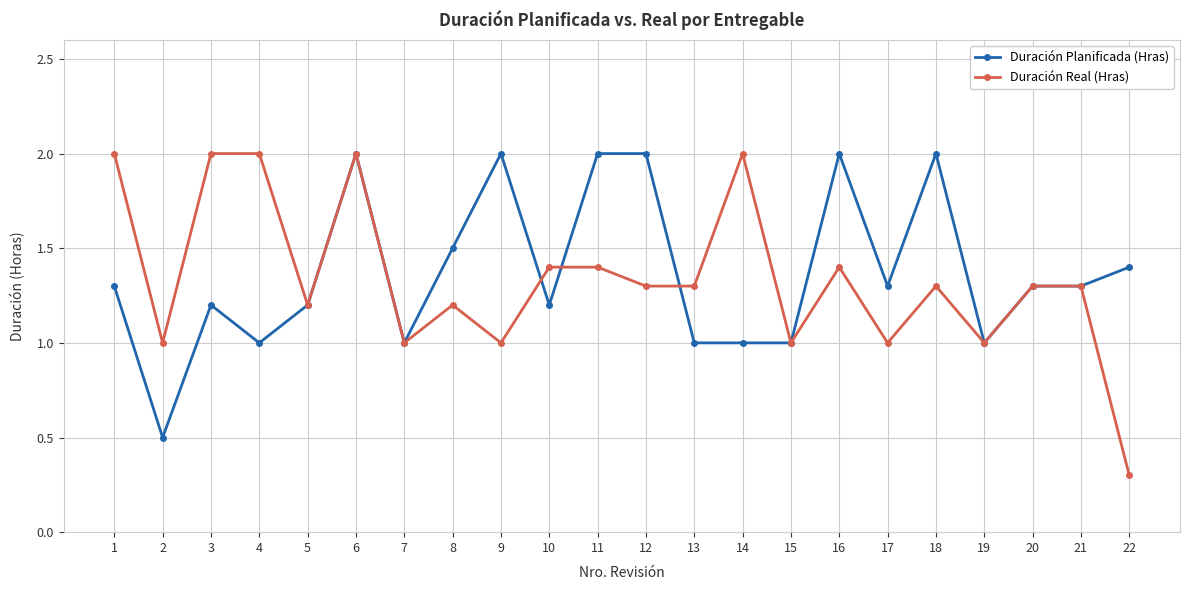

Rank the series at 12 from highest to lowest value.

Duración Planificada (Hras), Duración Real (Hras)